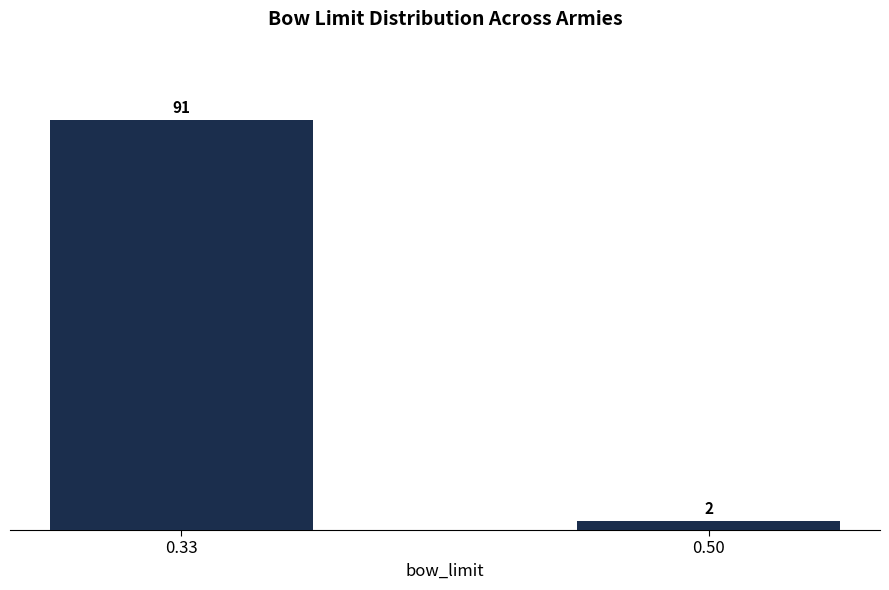

Reading left to right, list all the values displayed in this chart.

0.33=91	0.50=2